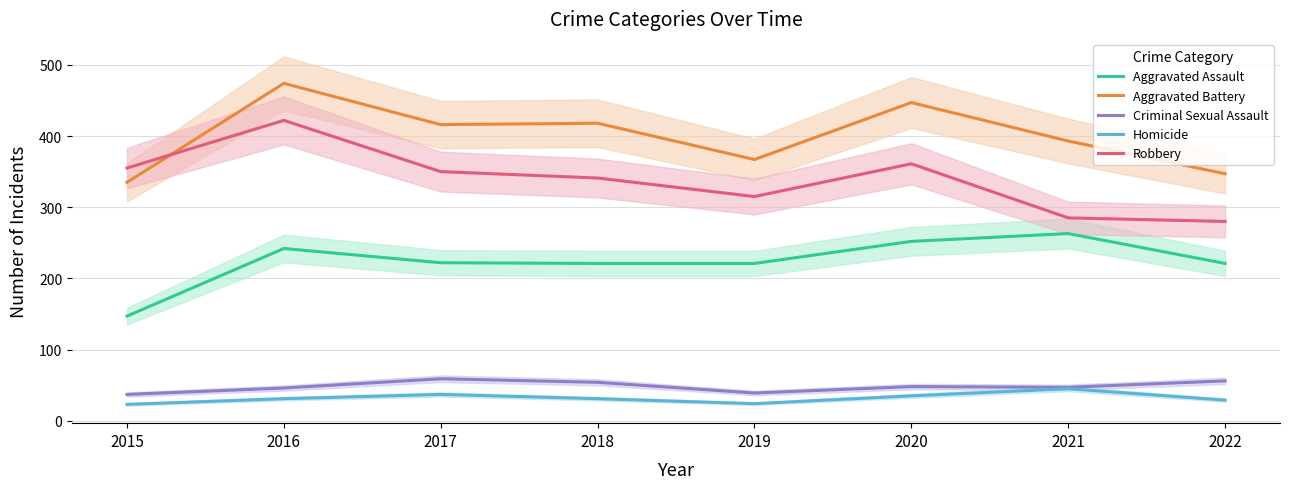

What is the total value across all series at 2019?

966